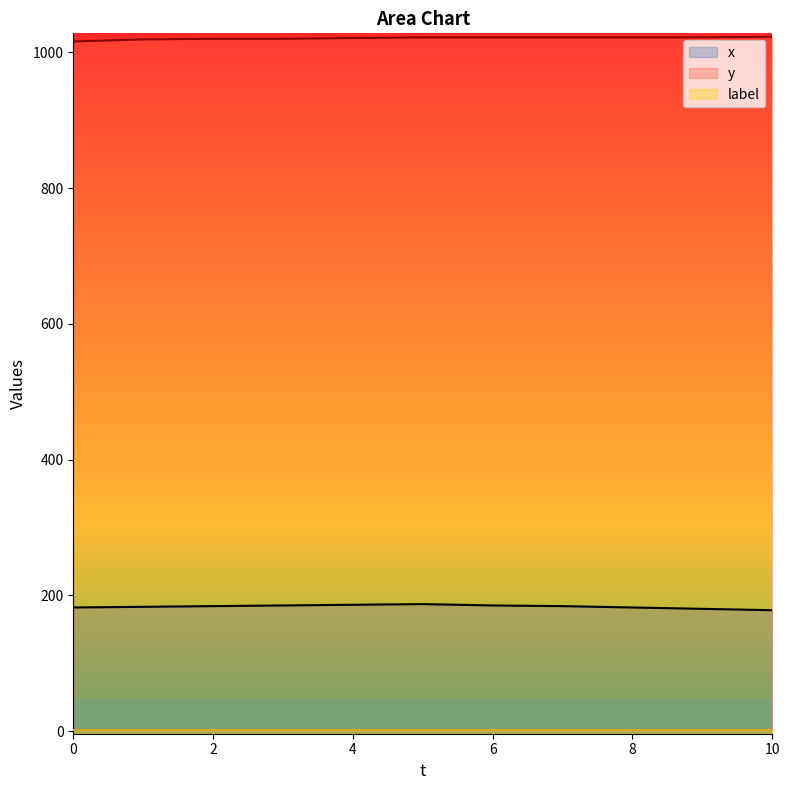

What is the difference between the maximum and minimum values in the y series?

7